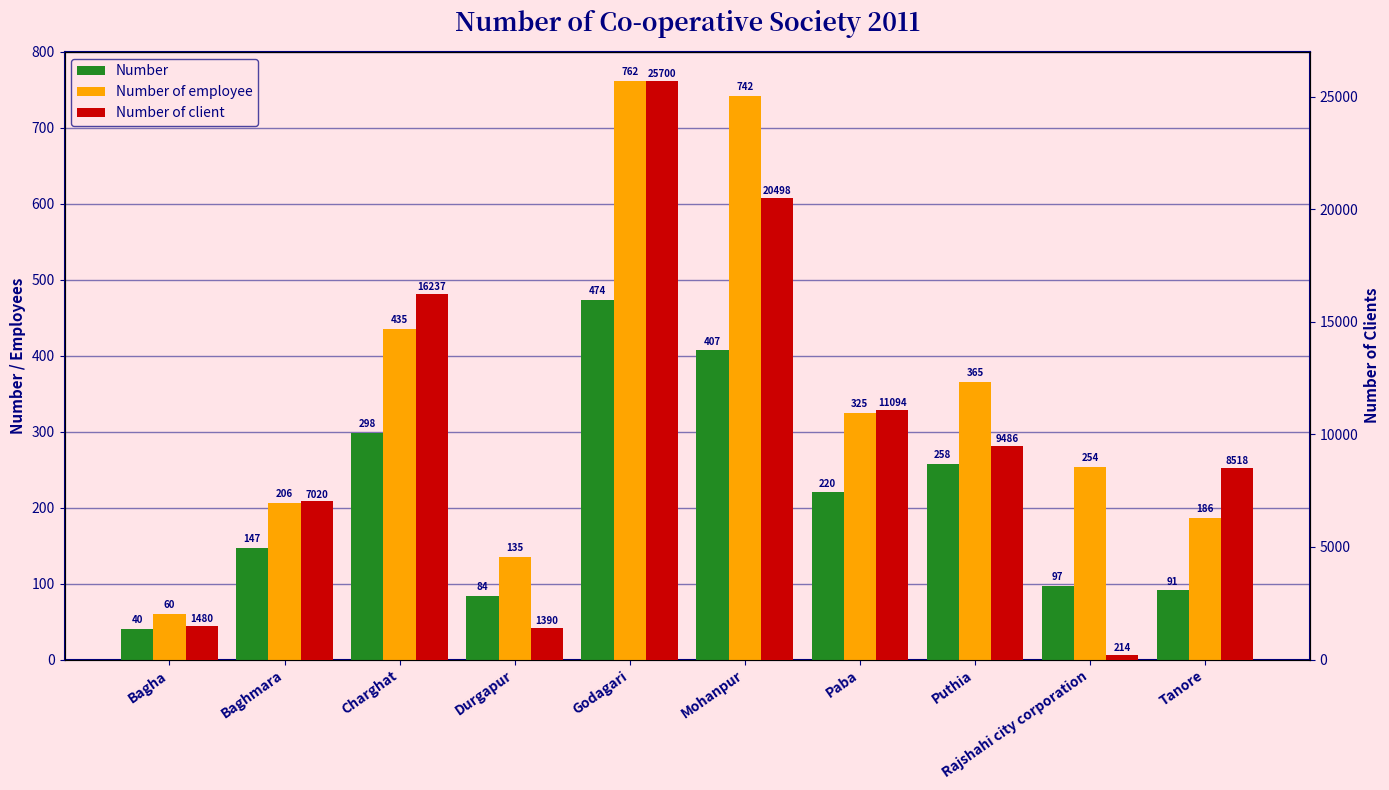

What is the label of the 5th bar from the left?

Godagari